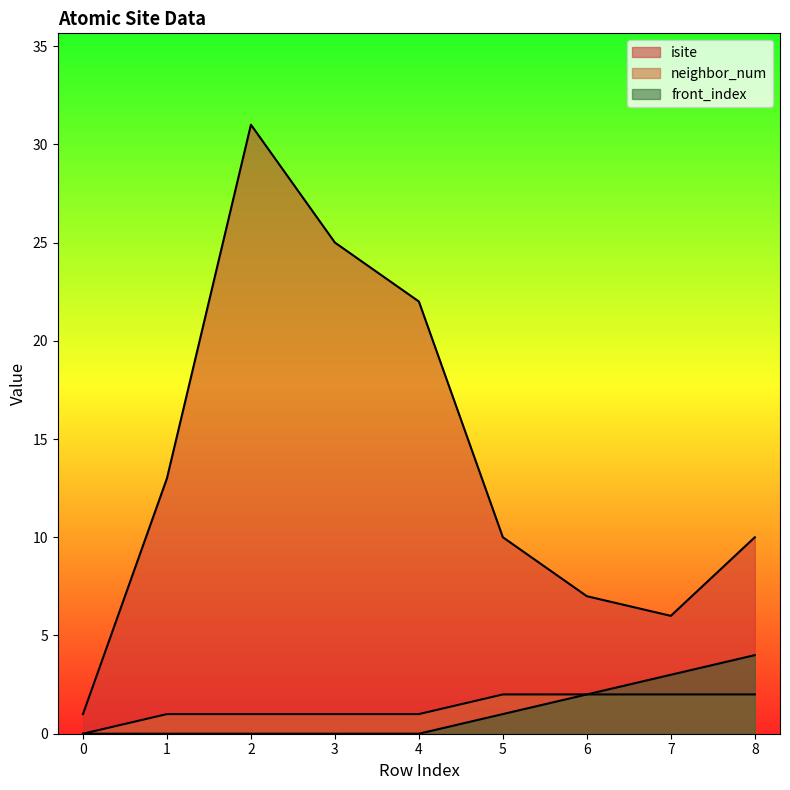

What is the difference between the maximum and minimum values in the front_index series?

4